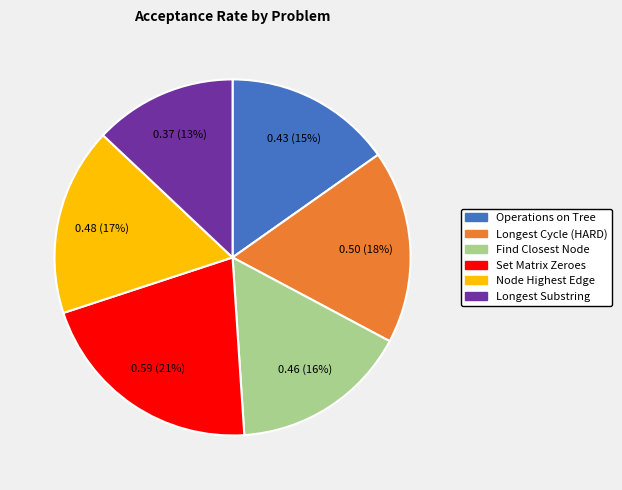

To the nearest percent, what is the difference between the largest and smallest slice percentages?

8%